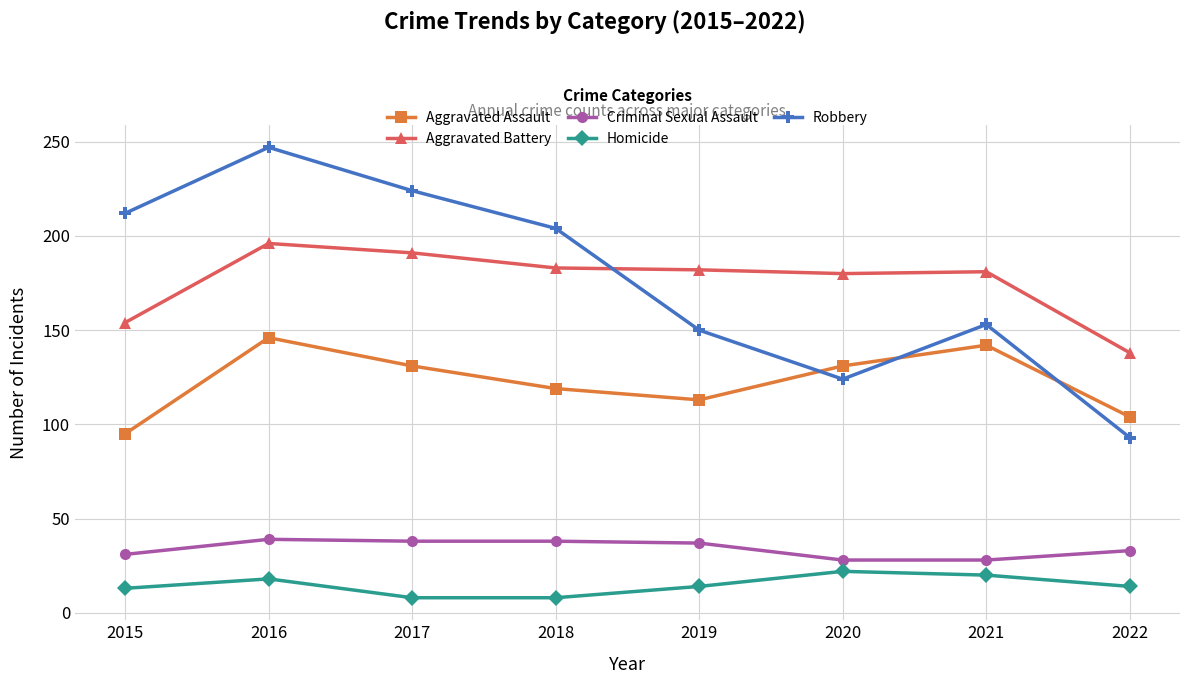

At how many categories does at least one series exceed 69?

8